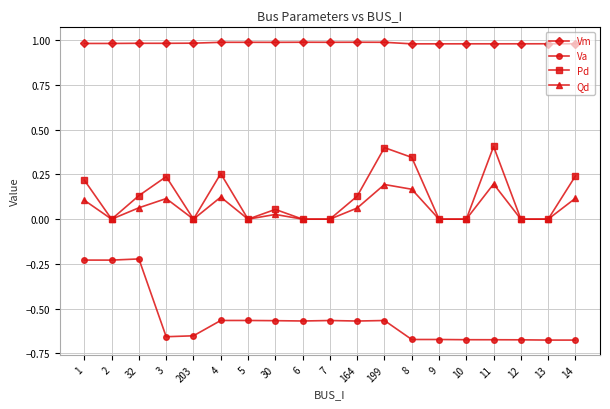

Which series has the widest spread of values?

Va